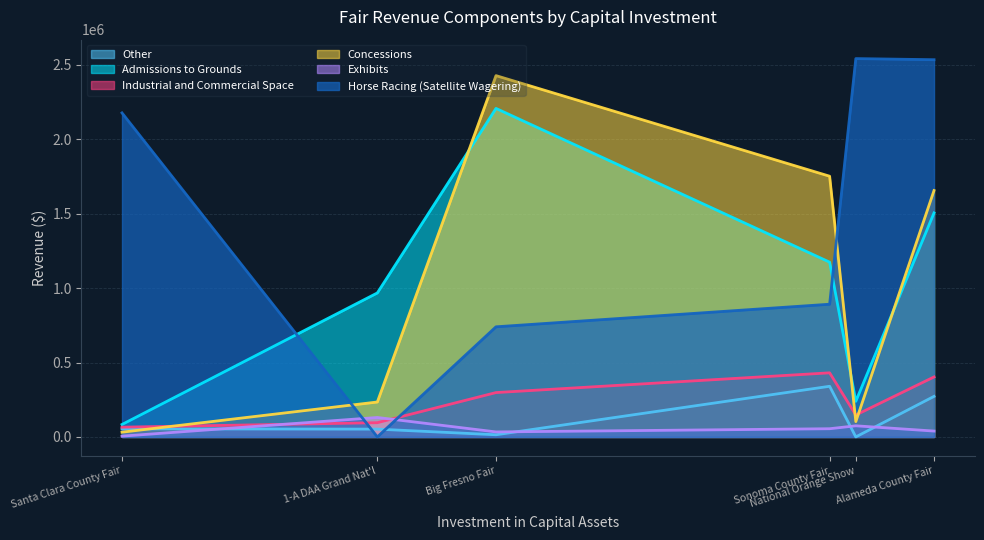

What is the maximum value for Admissions to Grounds?

2207752